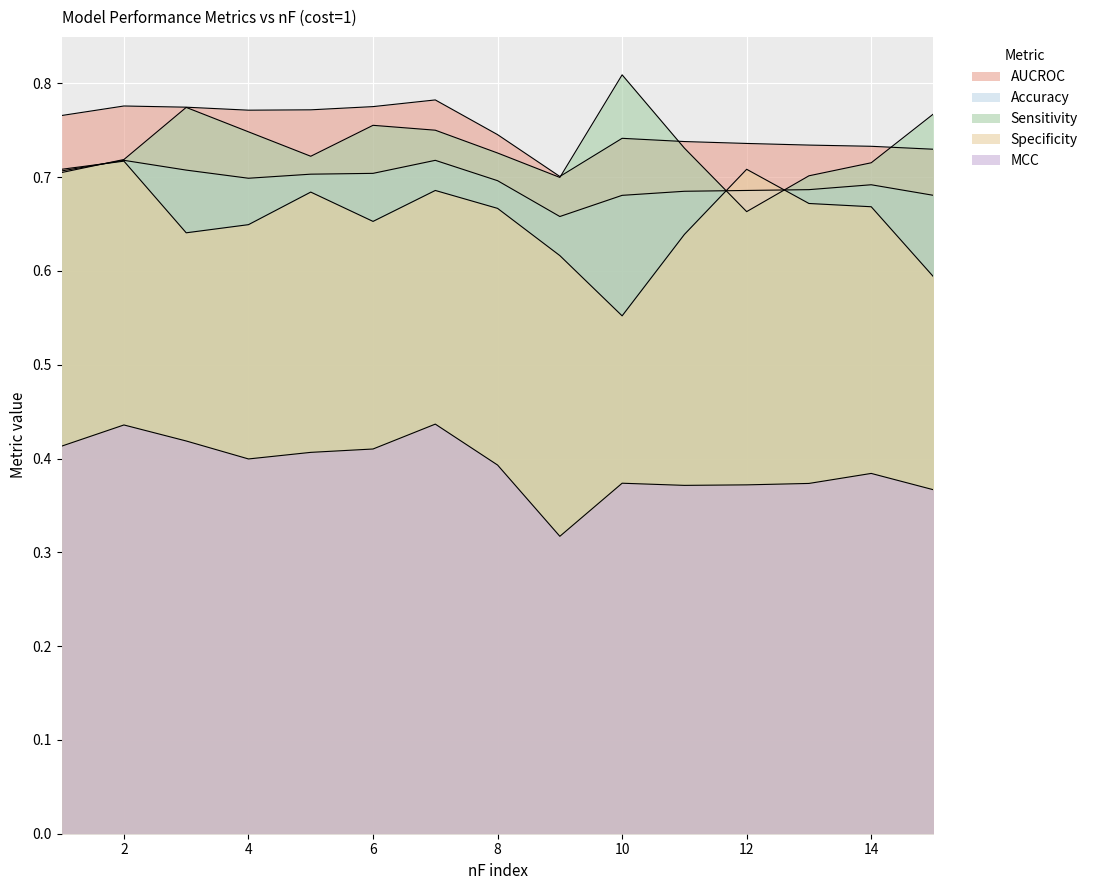

True or false: AUCROC and MCC cross at least once.

False